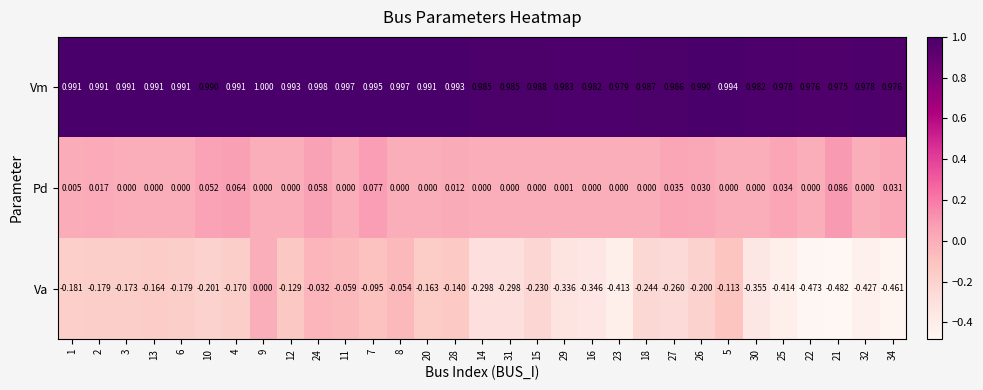

Which series has the largest total across all categories?

Vm